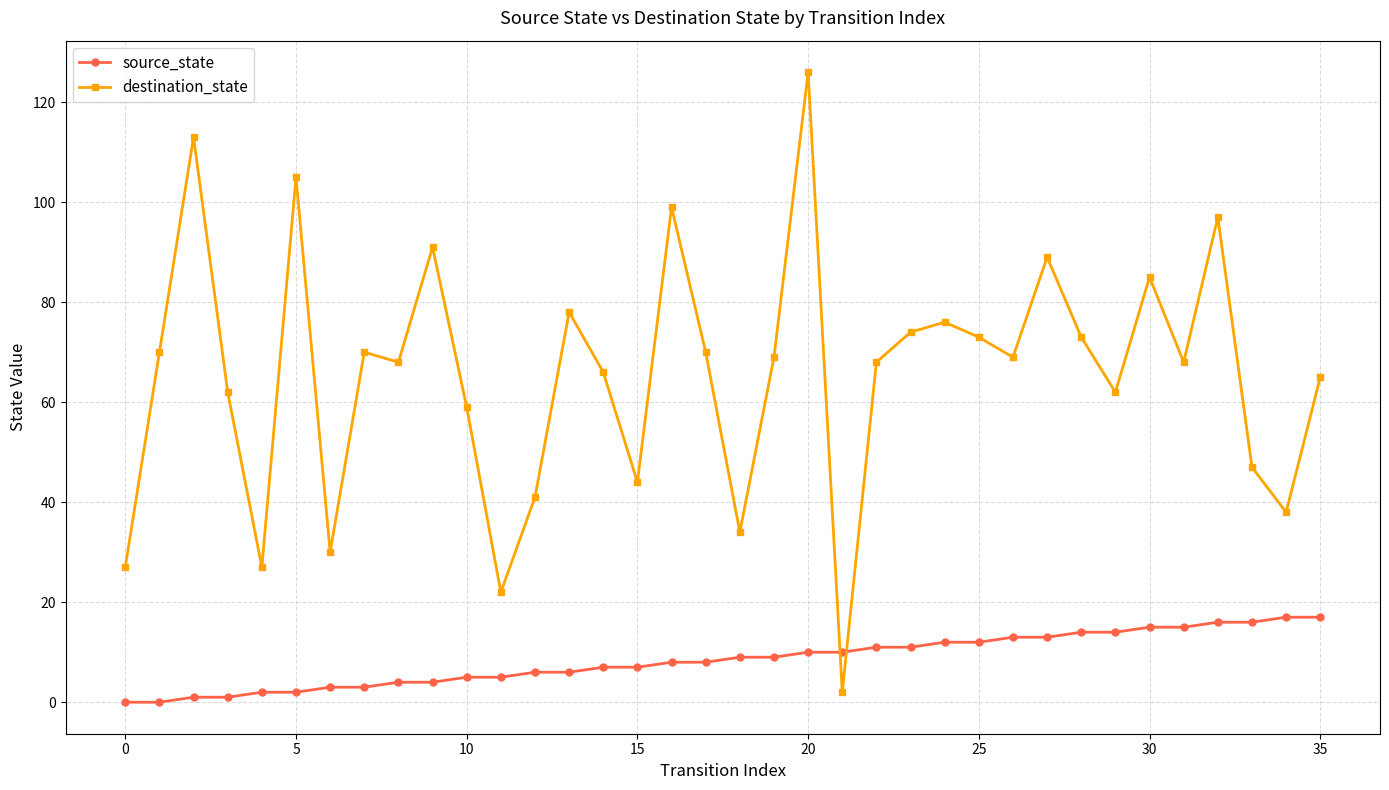

What is the highest value of the destination_state series?

126